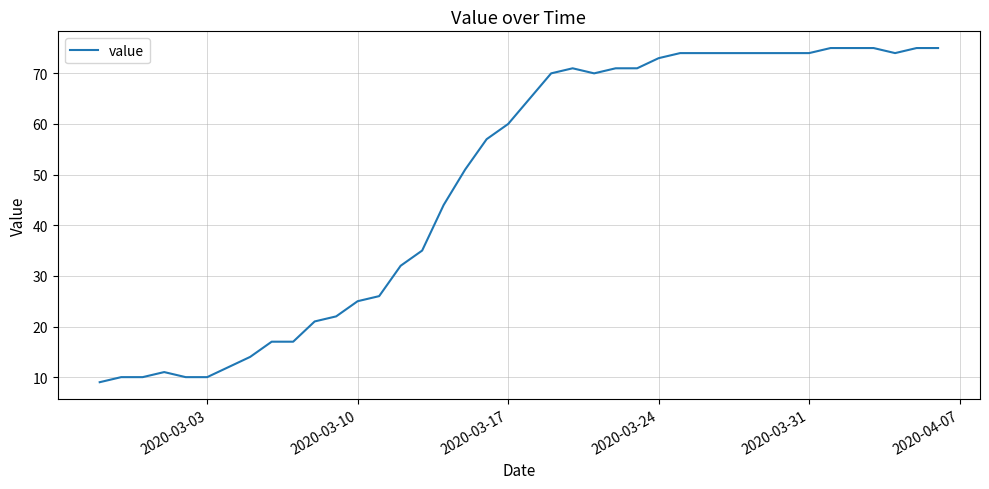

What is the minimum value shown in the chart?

9